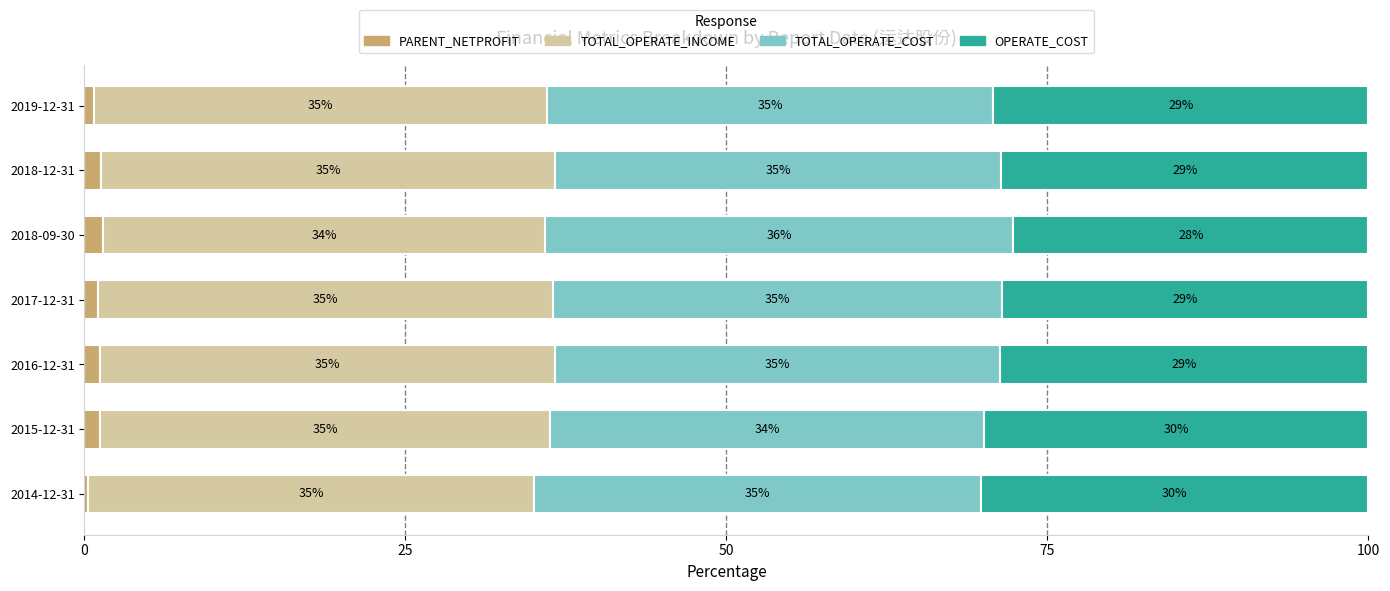

What are all the series names shown in the legend?

PARENT_NETPROFIT, TOTAL_OPERATE_INCOME, TOTAL_OPERATE_COST, OPERATE_COST